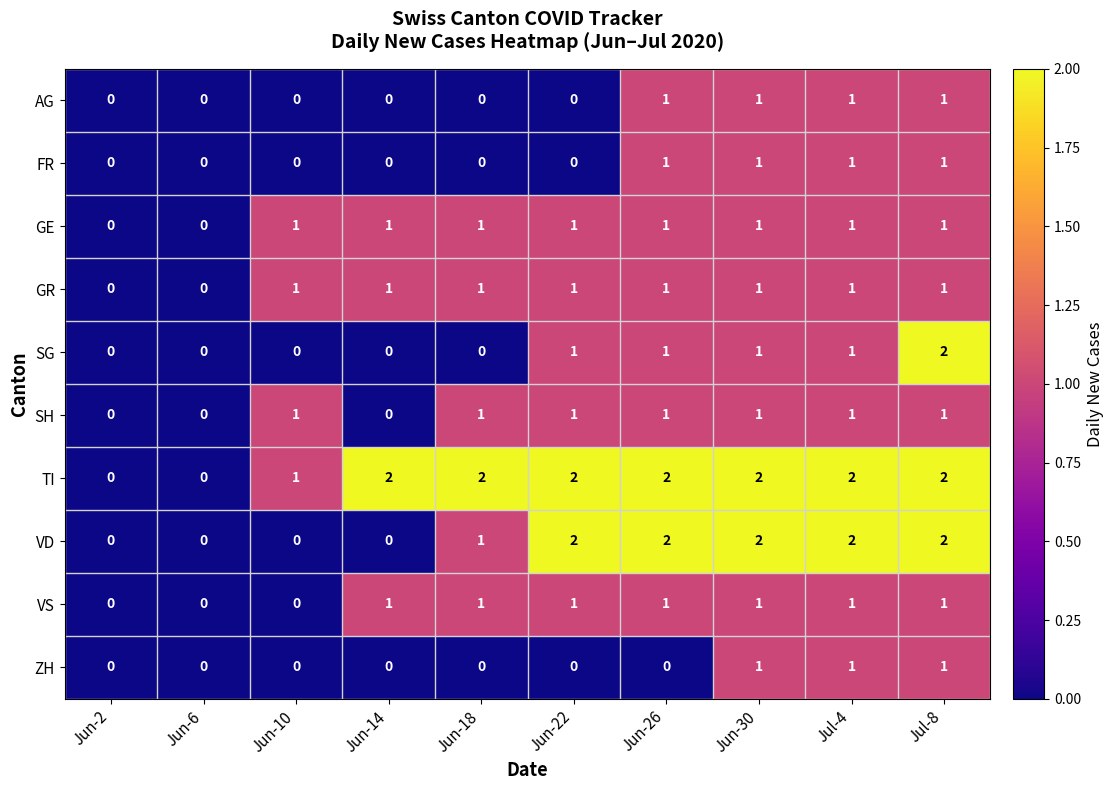

Is it true that SG equals 1 at Jul-8?

False